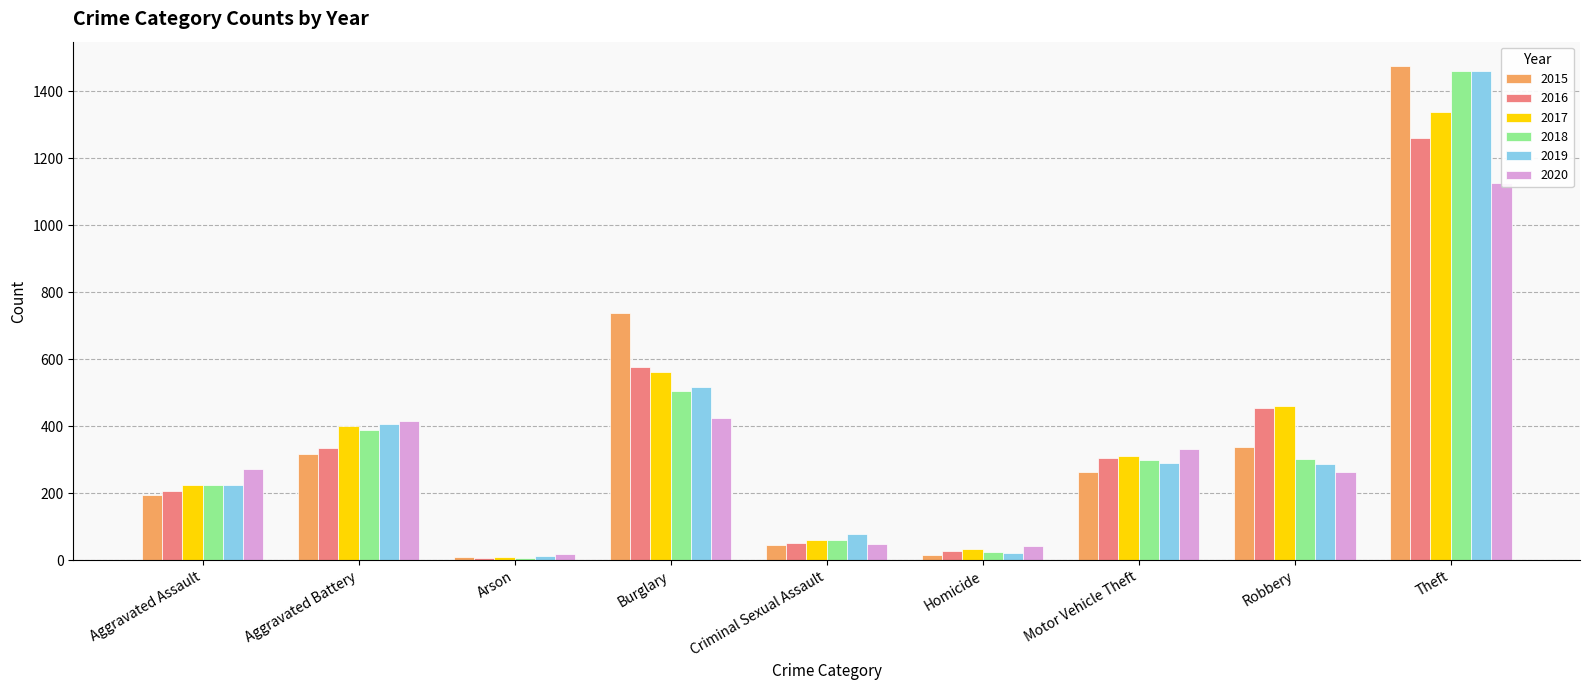

Reading right to left, what are all the values shown in this chart?

2015: Theft=1474	Robbery=337	Motor Vehicle Theft=263	Homicide=15	Criminal Sexual Assault=46	Burglary=738	Arson=9	Aggravated Battery=316	Aggravated Assault=194
2016: Theft=1259	Robbery=454	Motor Vehicle Theft=304	Homicide=26	Criminal Sexual Assault=50	Burglary=576	Arson=7	Aggravated Battery=336	Aggravated Assault=206
2017: Theft=1339	Robbery=460	Motor Vehicle Theft=312	Homicide=33	Criminal Sexual Assault=61	Burglary=562	Arson=10	Aggravated Battery=400	Aggravated Assault=224
2018: Theft=1461	Robbery=301	Motor Vehicle Theft=298	Homicide=25	Criminal Sexual Assault=60	Burglary=506	Arson=7	Aggravated Battery=389	Aggravated Assault=225
2019: Theft=1459	Robbery=287	Motor Vehicle Theft=290	Homicide=22	Criminal Sexual Assault=77	Burglary=517	Arson=12	Aggravated Battery=407	Aggravated Assault=223
2020: Theft=1125	Robbery=263	Motor Vehicle Theft=333	Homicide=41	Criminal Sexual Assault=48	Burglary=425	Arson=17	Aggravated Battery=416	Aggravated Assault=273